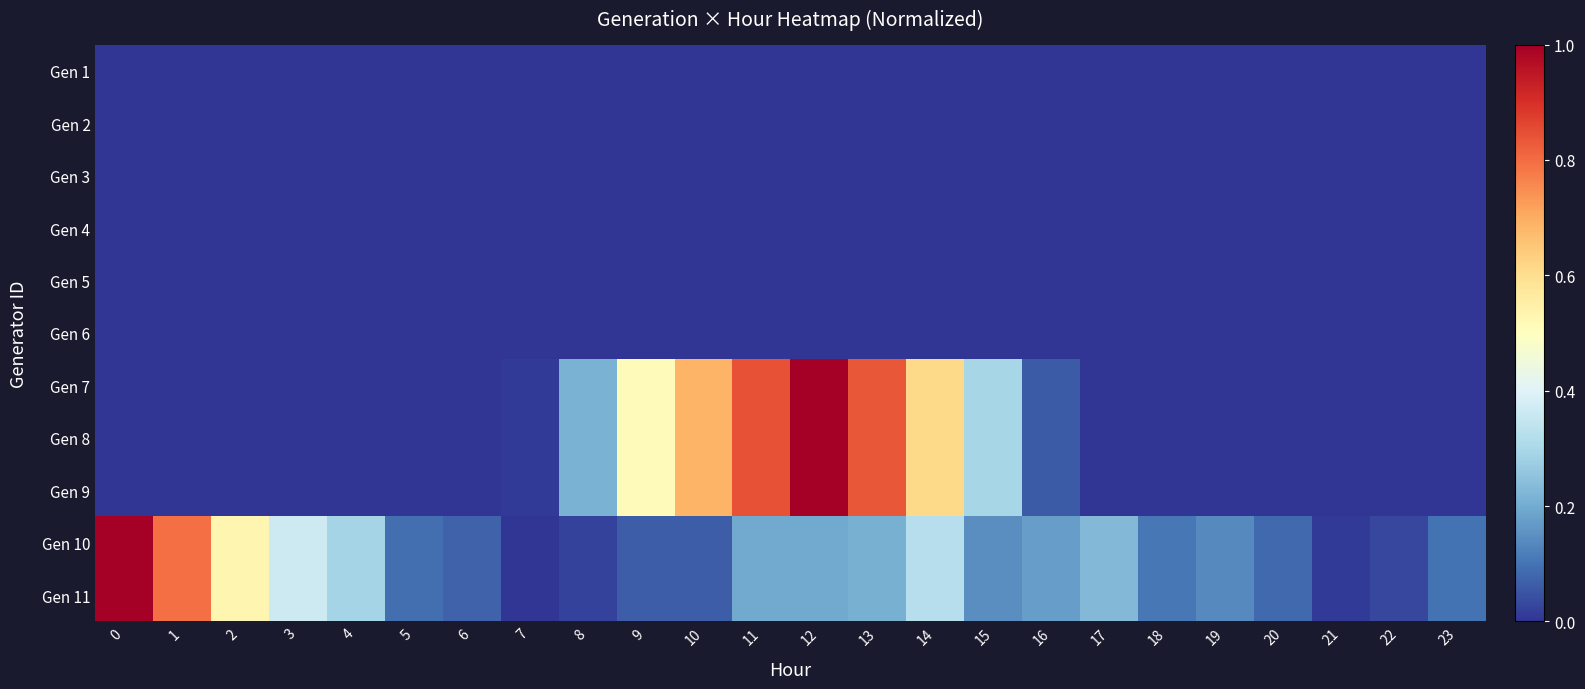

Count the number of categories in the chart.

24